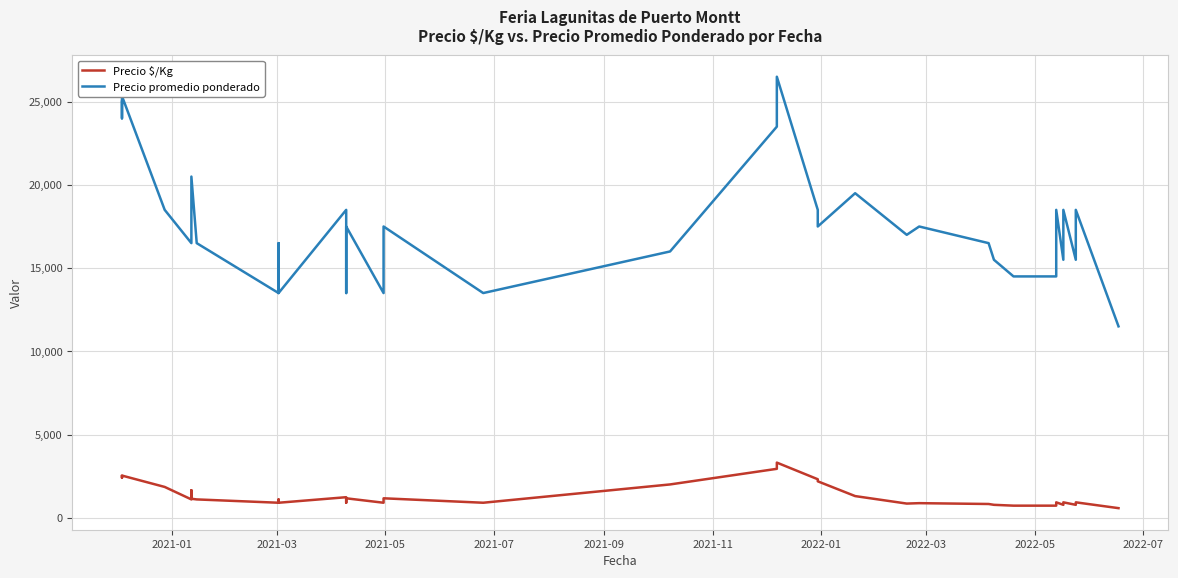

Rank the series by their maximum value, from highest to lowest.

Precio promedio ponderado, Precio $/Kg